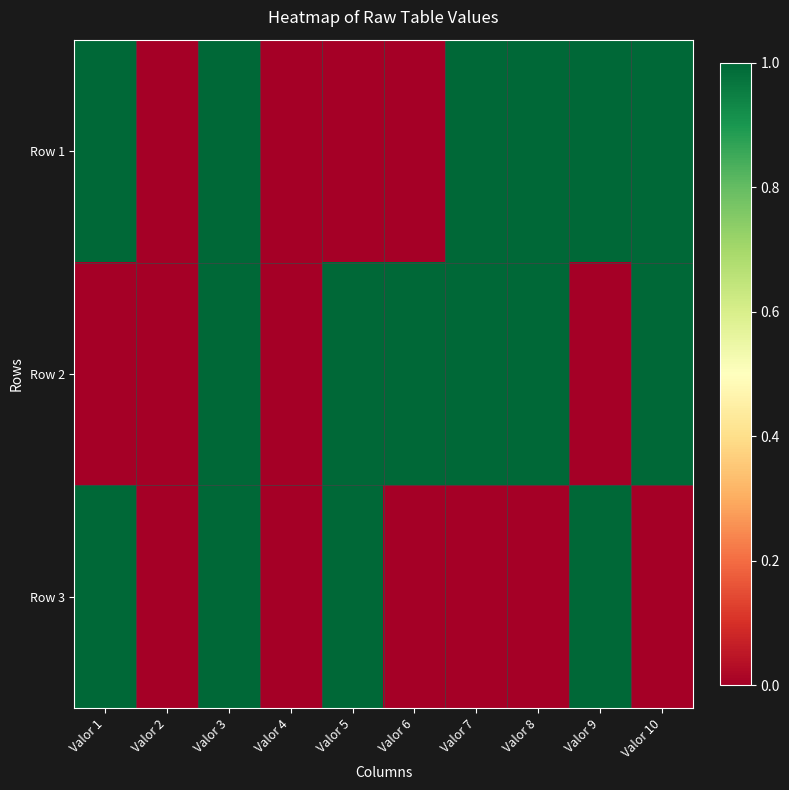

At which category is the sum across all series the highest?

Valor 3